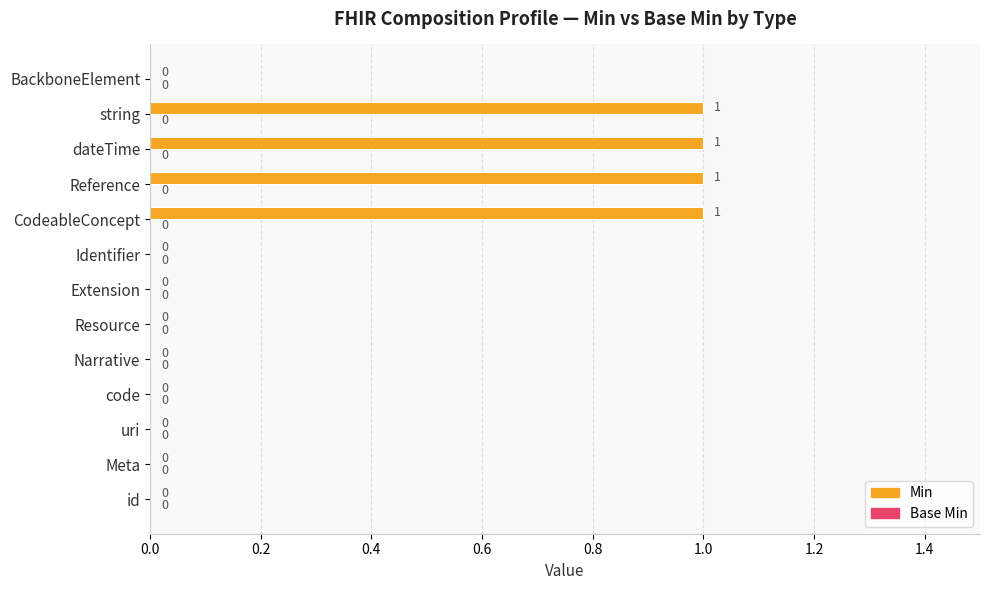

Reading bottom to top, extract all data points from this chart.

id=0	Meta=0	uri=0	code=0	Narrative=0	Resource=0	Extension=0	Identifier=0	CodeableConcept=1	Reference=1	dateTime=1	string=1	BackboneElement=0